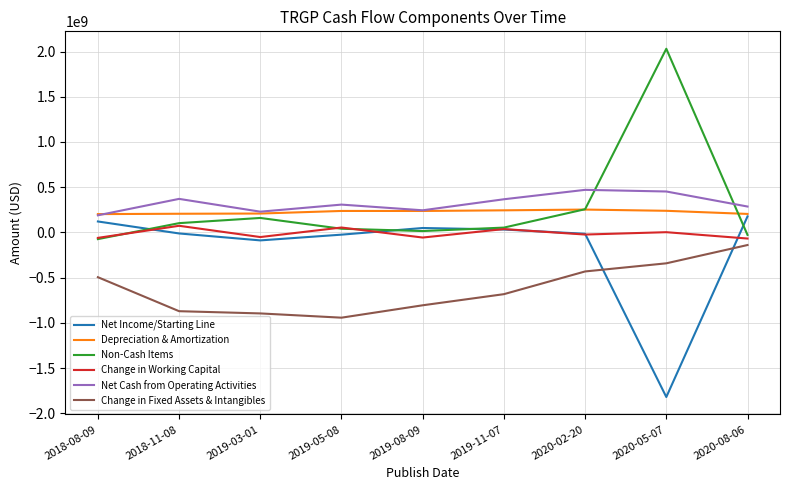

What is the maximum value shown in the chart?

2031200000